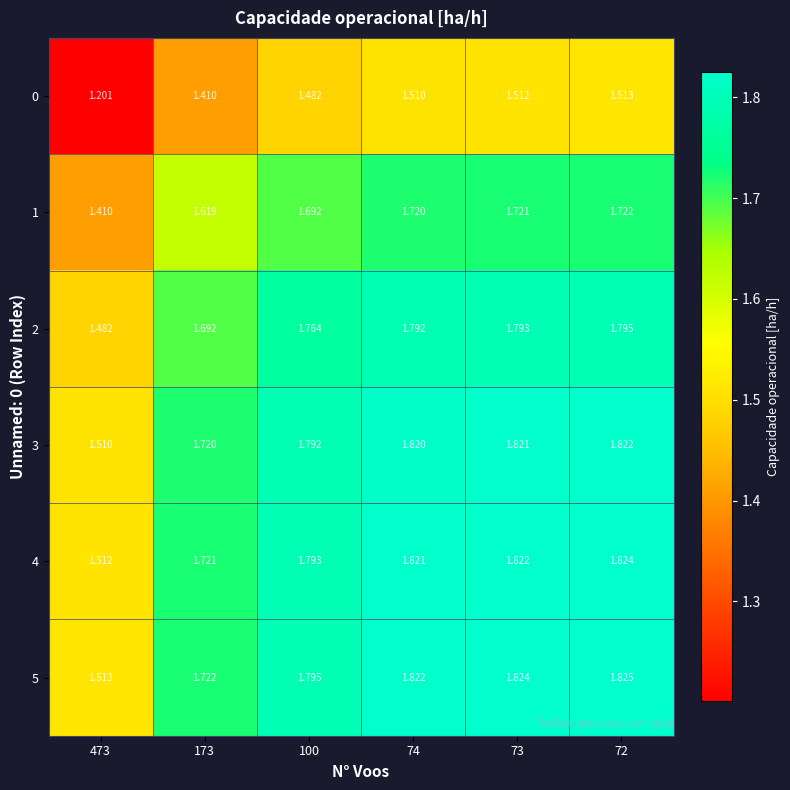

Is the value of 5 at 473 greater than the value of 2 at 473?

Yes